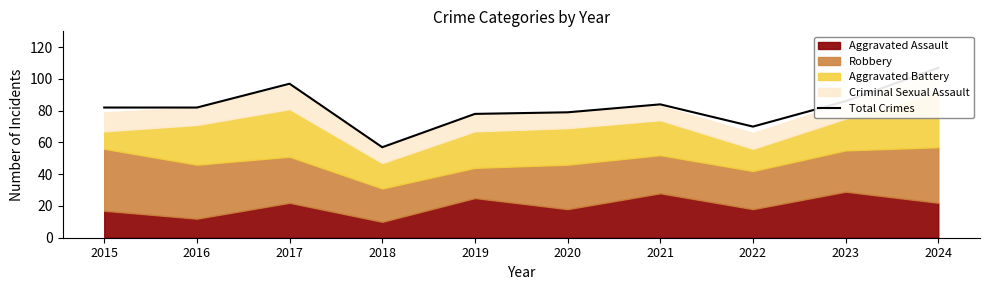

Which has a higher value, 2021 or 2024?

2024